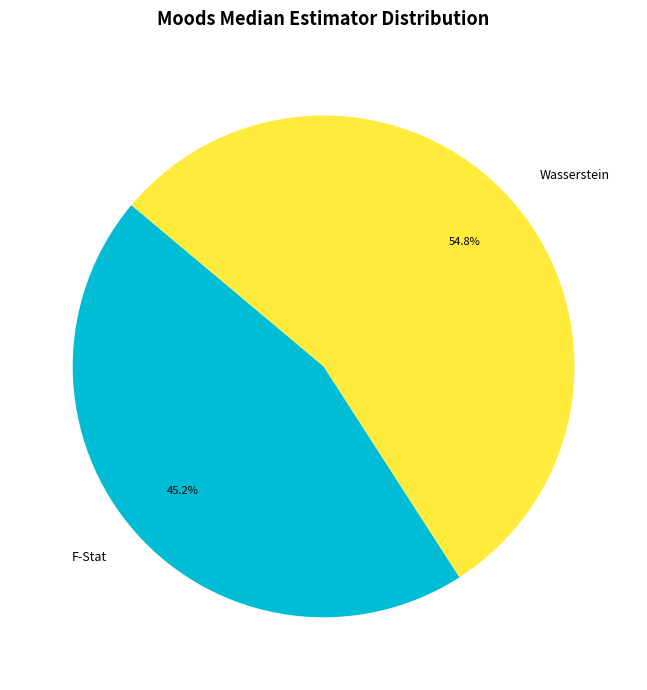

True or false: F-Stat accounts for 45% of the total.

True